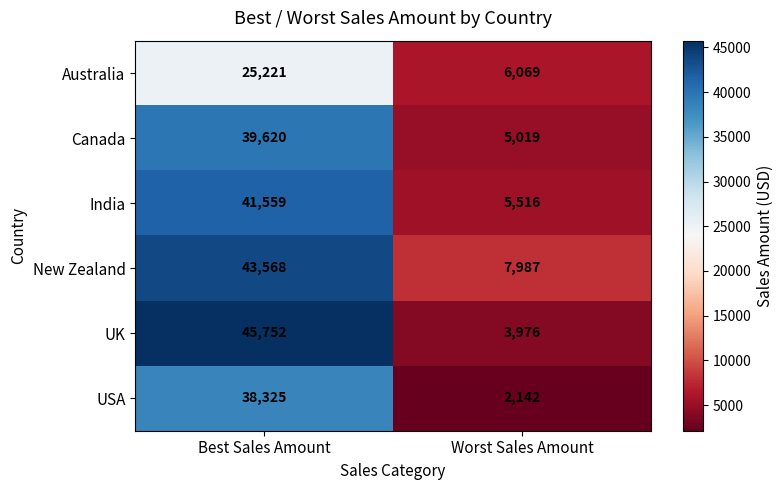

Is it true that UK equals 10940 at Best Sales Amount?

False